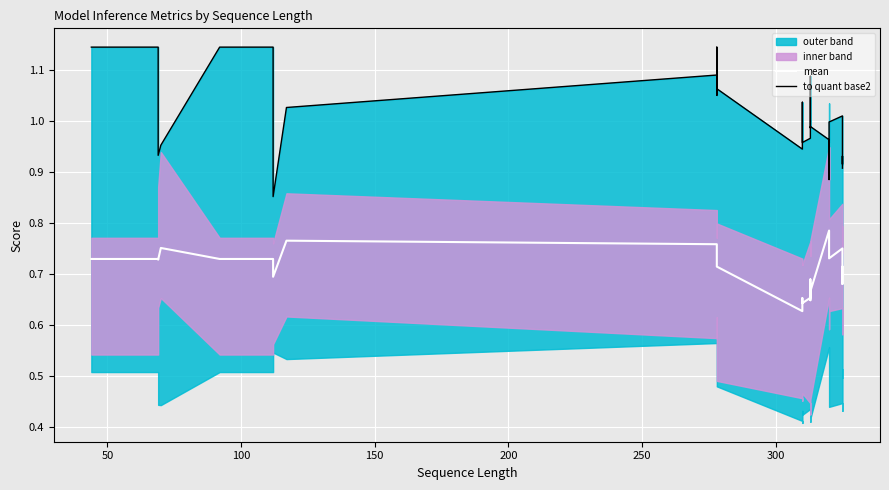

Rank the series by their average value, from lowest to highest.

mean, to quant base2